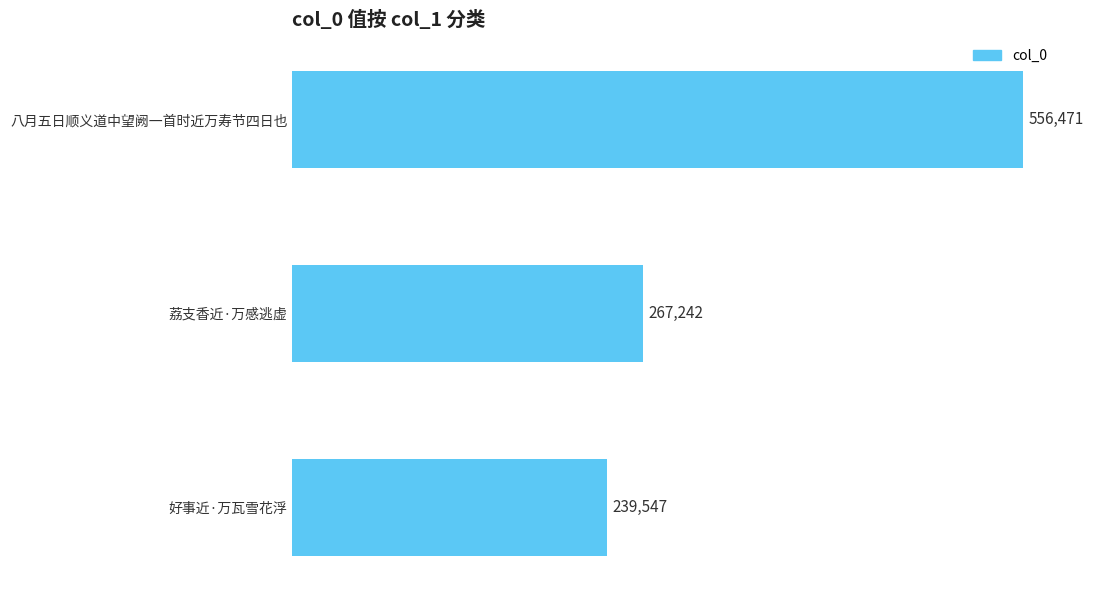

Rank the categories by value from lowest to highest.

好事近·万瓦雪花浮, 荔支香近·万感逃虚, 八月五日顺义道中望阙一首时近万寿节四日也